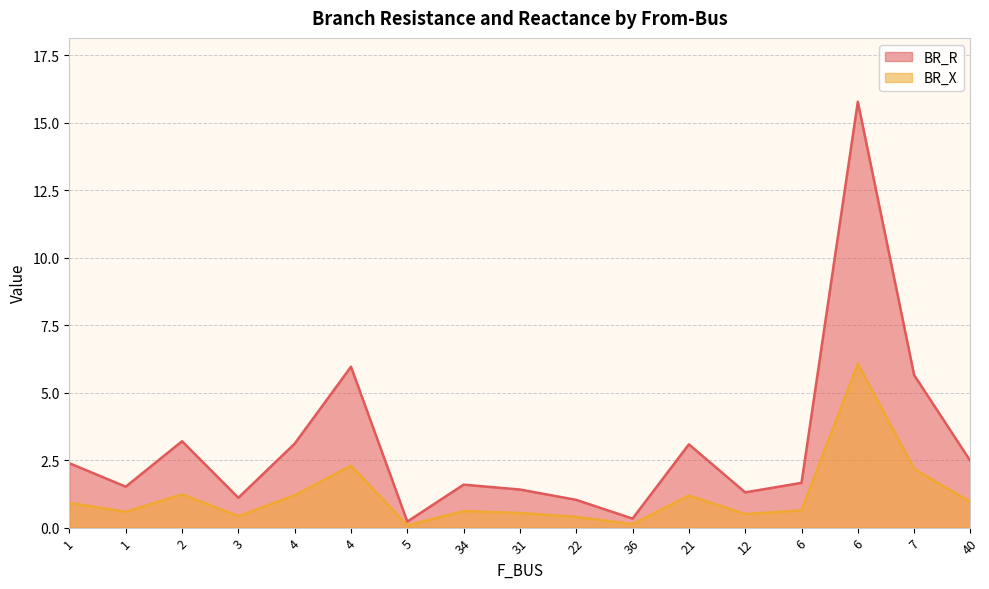

What is the difference between the BR_R values at 6 and 22?

0.6